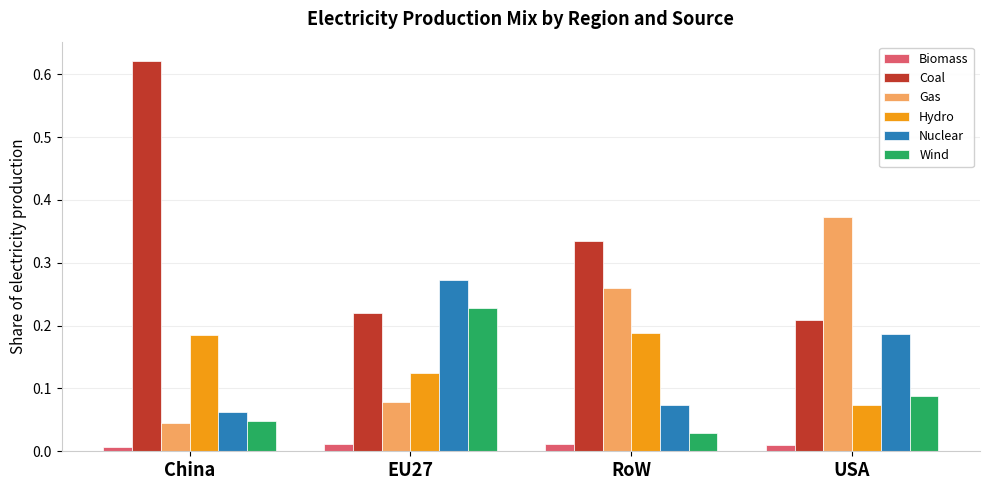

What is the label of the 4th bar from the left?

USA